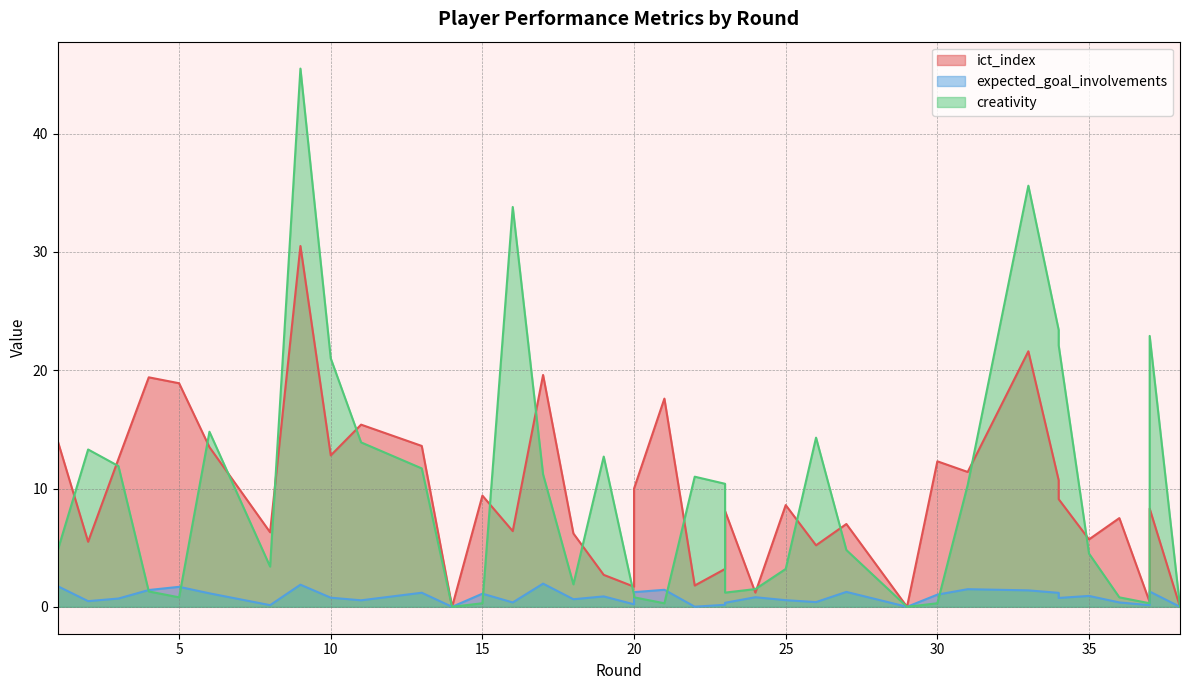

The ict_index series shows 5.7 at 35. True or false?

True